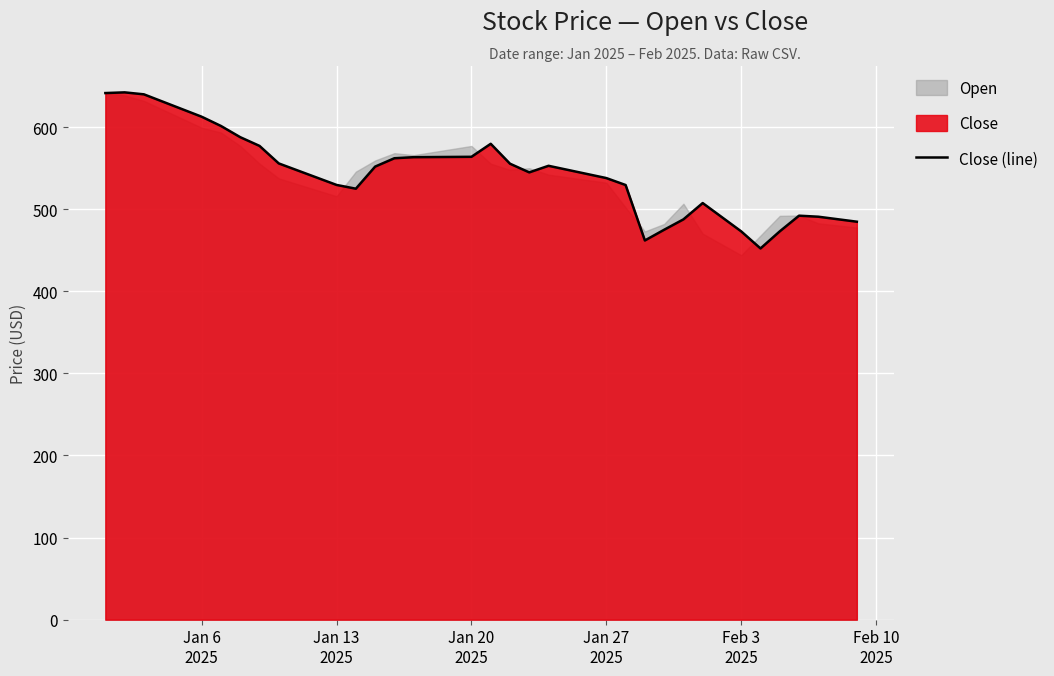

How many points are higher than both their immediate neighbors (excluding endpoints)?

5